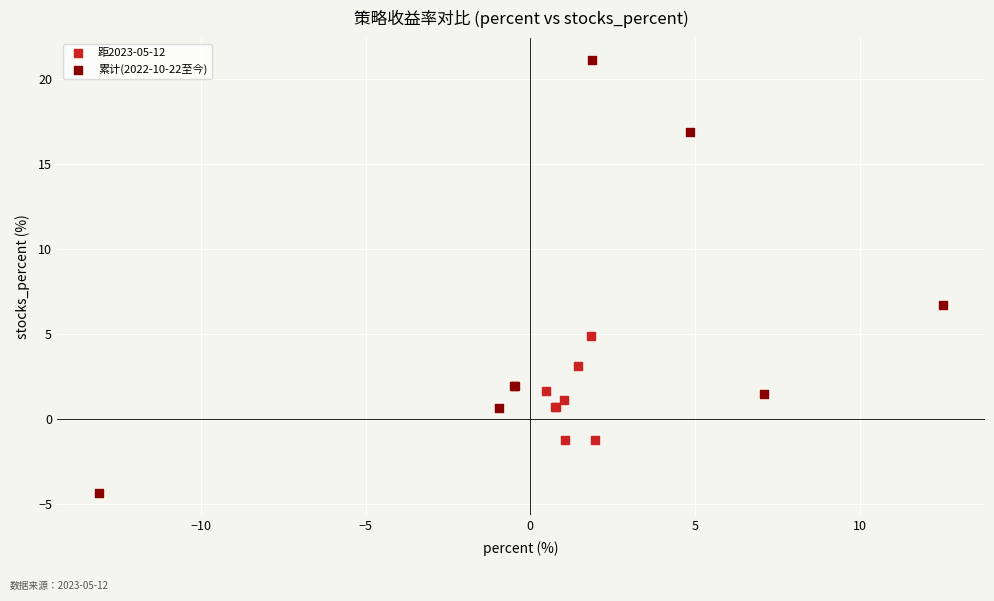

Which series has the largest Y range (max minus min)?

累计(2022-10-22至今)